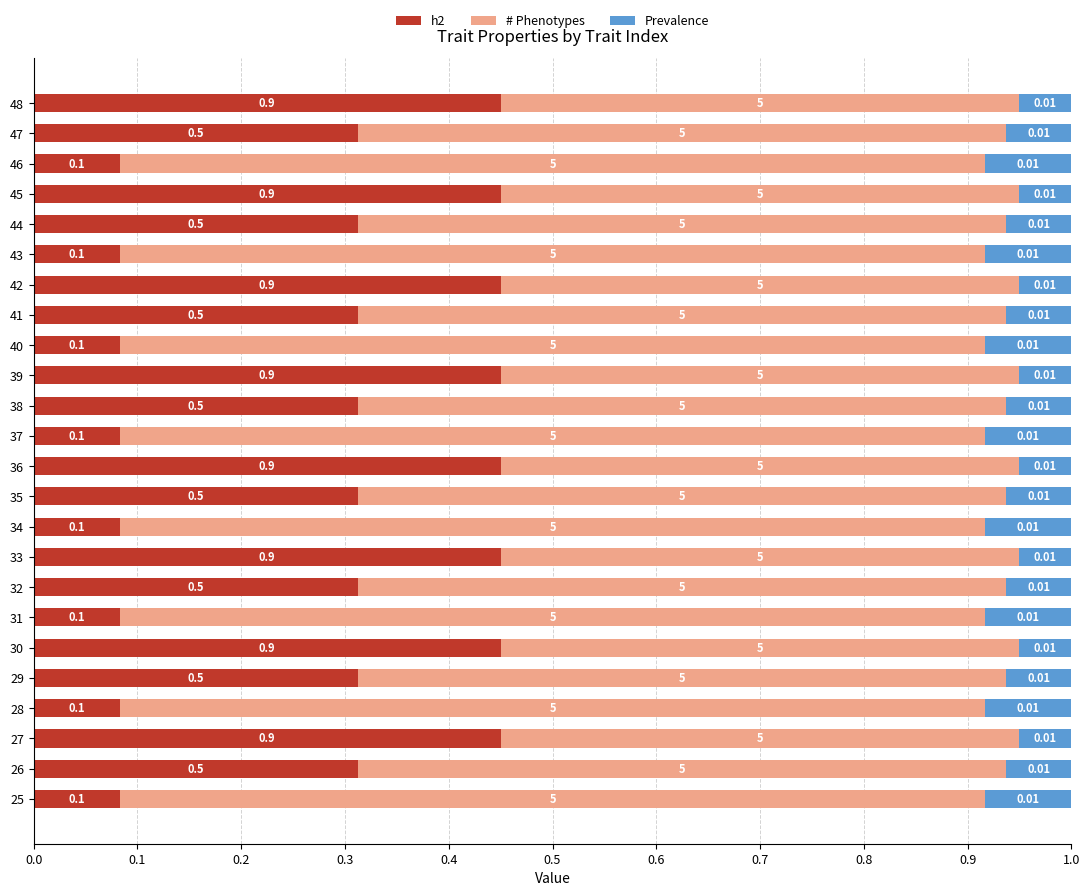

What is the total value across all series at 47?

1.0